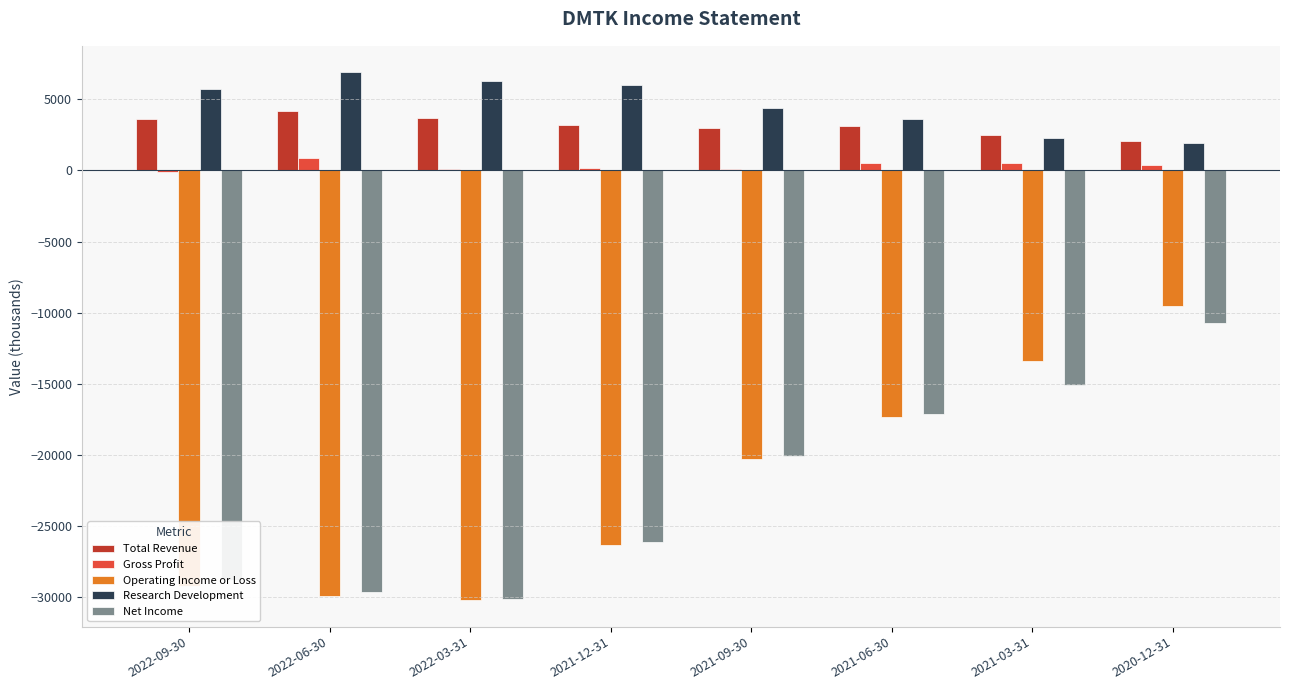

Does the chart contain stacked bars?

No